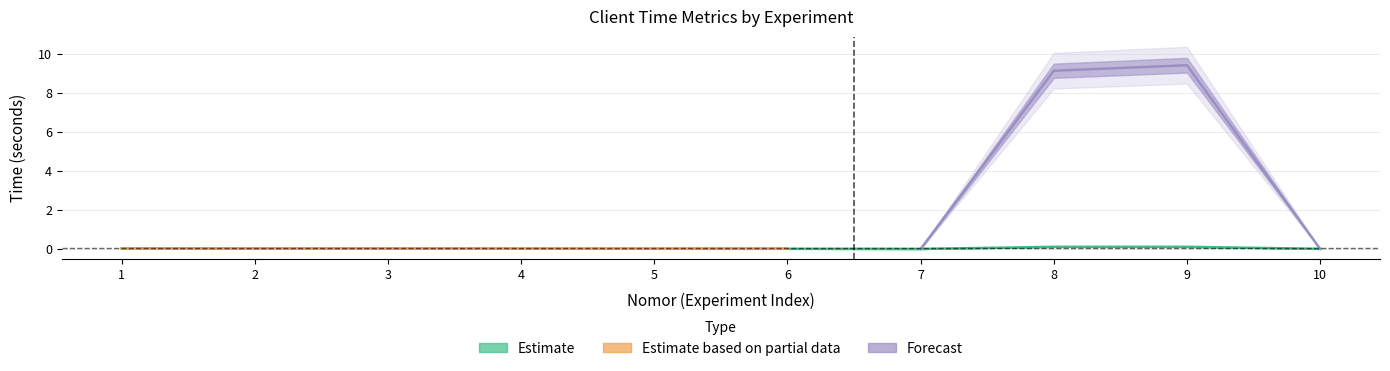

Does the chart display data point markers on the line(s)?

No